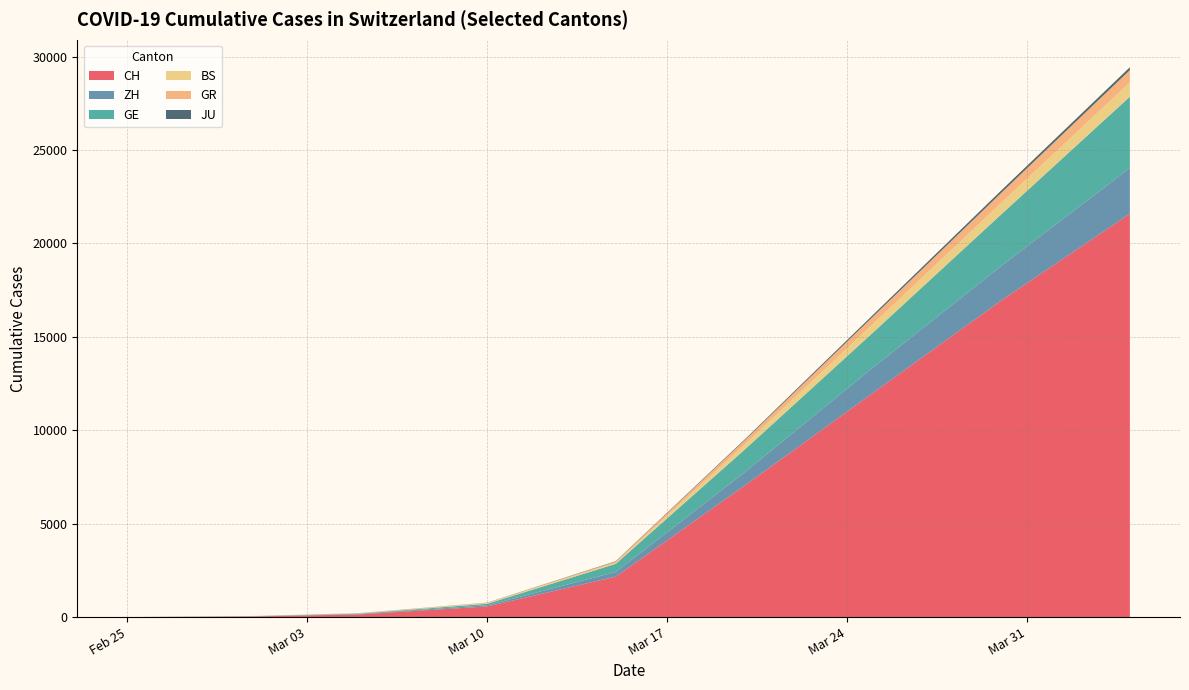

What is the highest value of the CH series?

21583